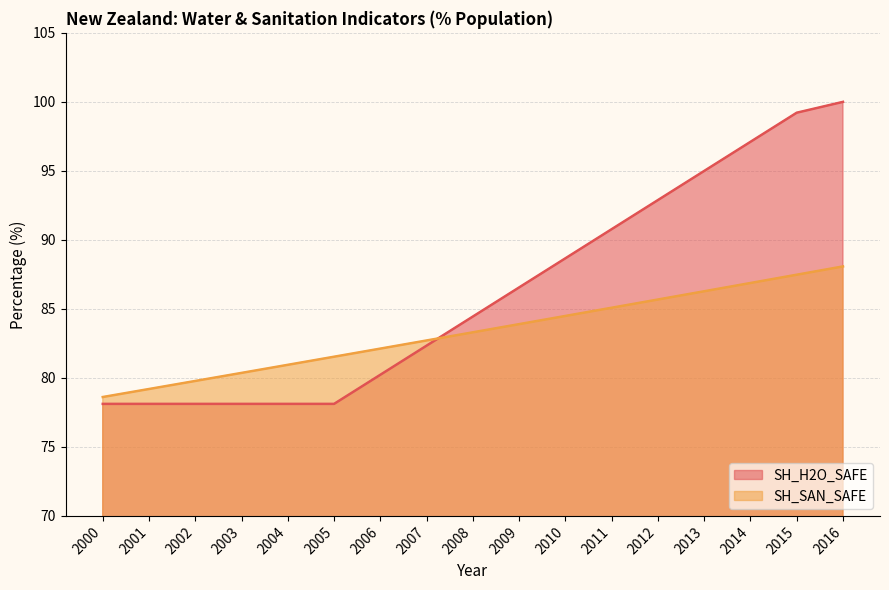

Which has a higher value, 2011 or 2003?

2011